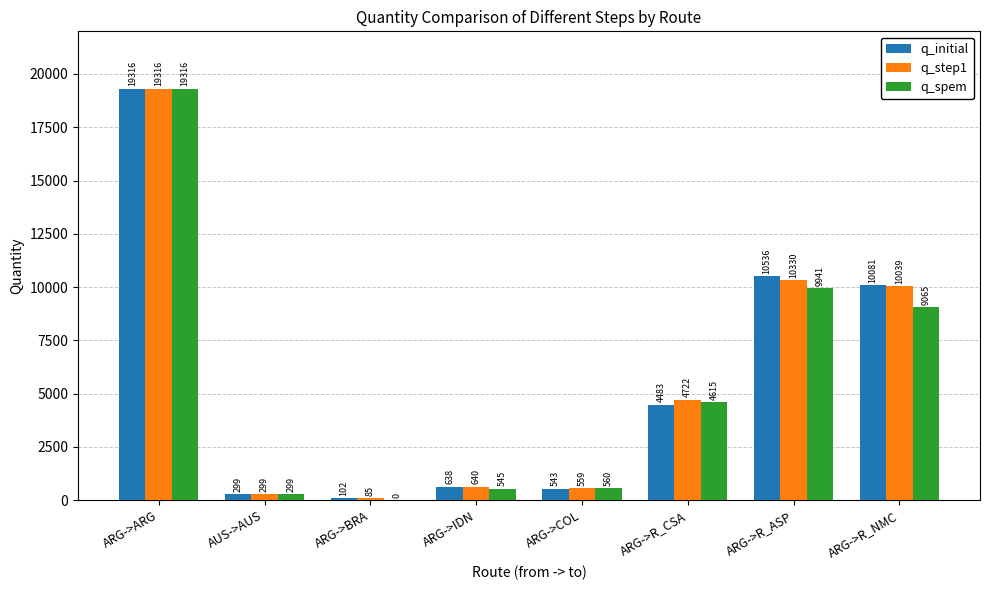

Between AUS->AUS and ARG->R_CSA, which series saw the biggest shift?

q_step1